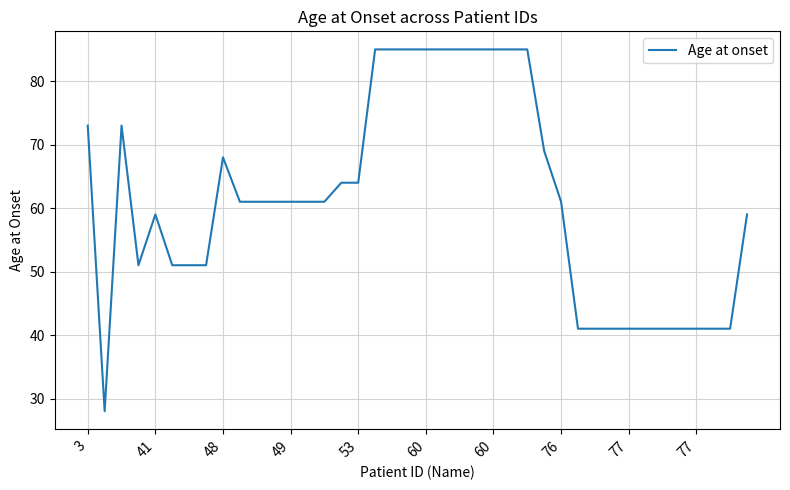

Is this an area chart (filled region under the line)?

No